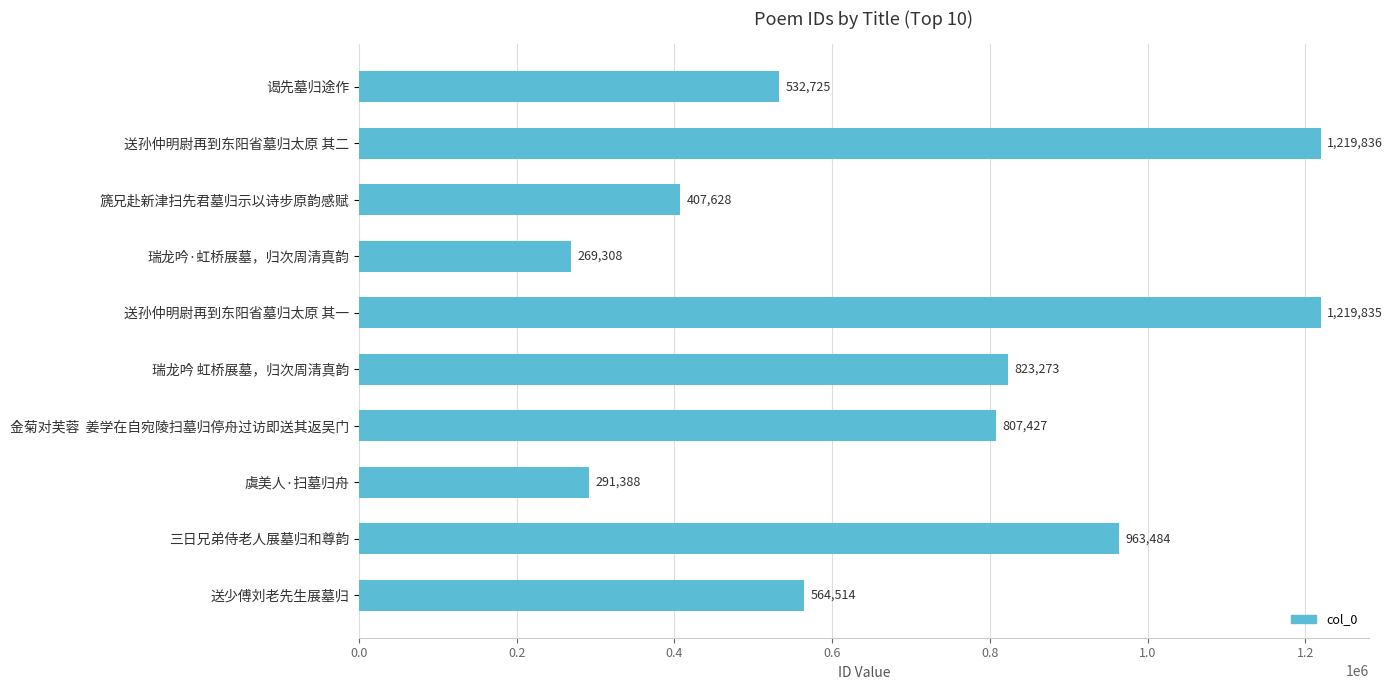

What is the difference between the values at 虞美人·扫墓归舟 and 送孙仲明尉再到东阳省墓归太原 其二?

928448